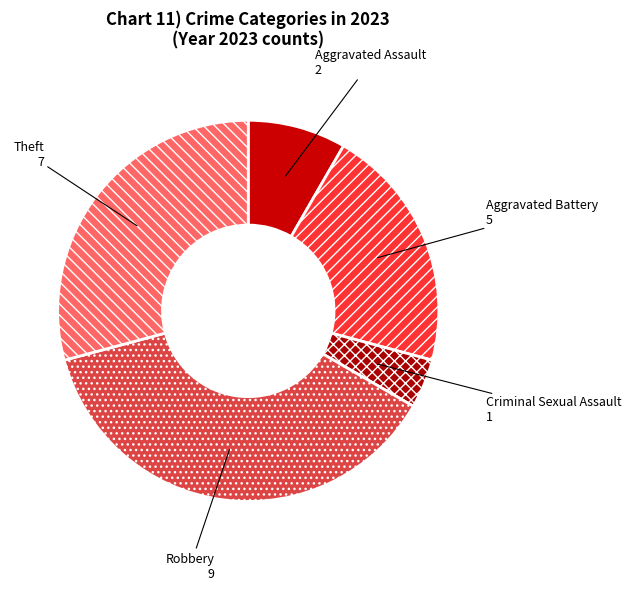

Is there any slice that represents more than half of the pie?

No